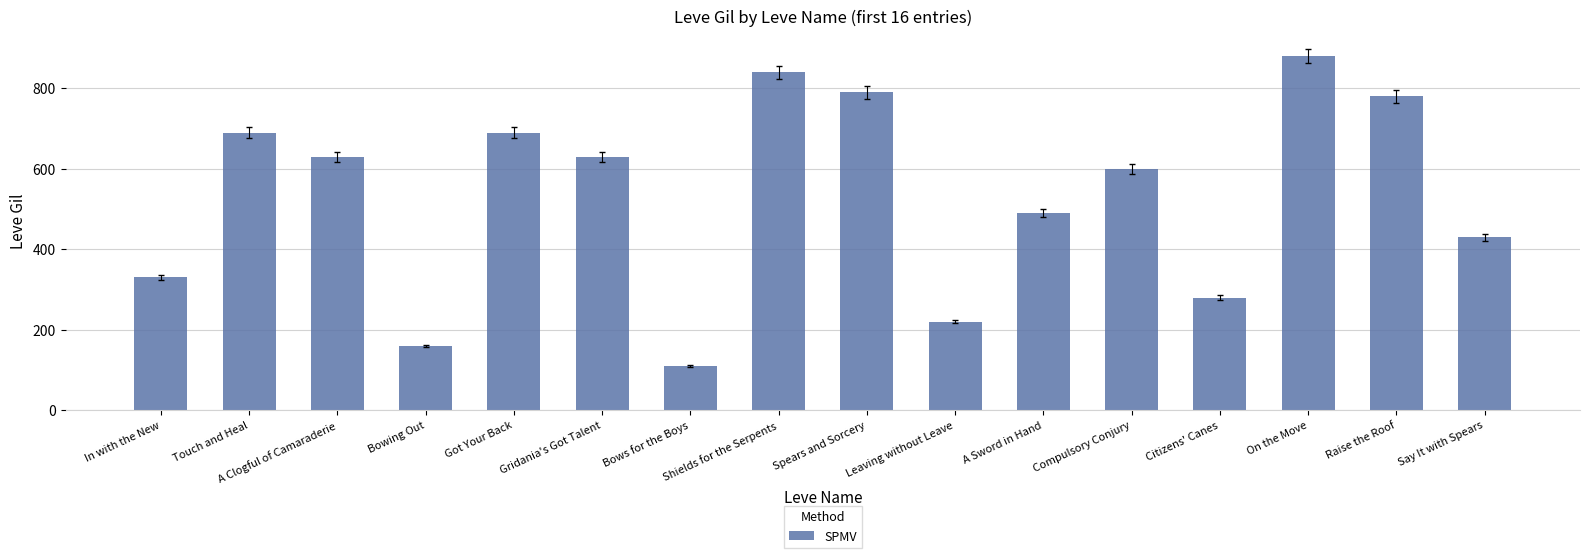

What is the change in value from Citizens' Canes to On the Move?

+600